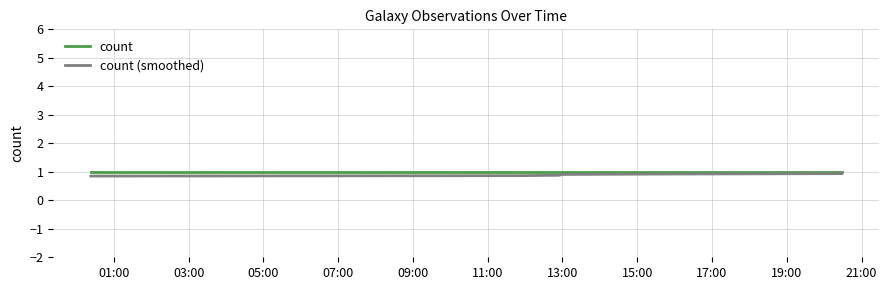

What is the minimum value for count?

1.0